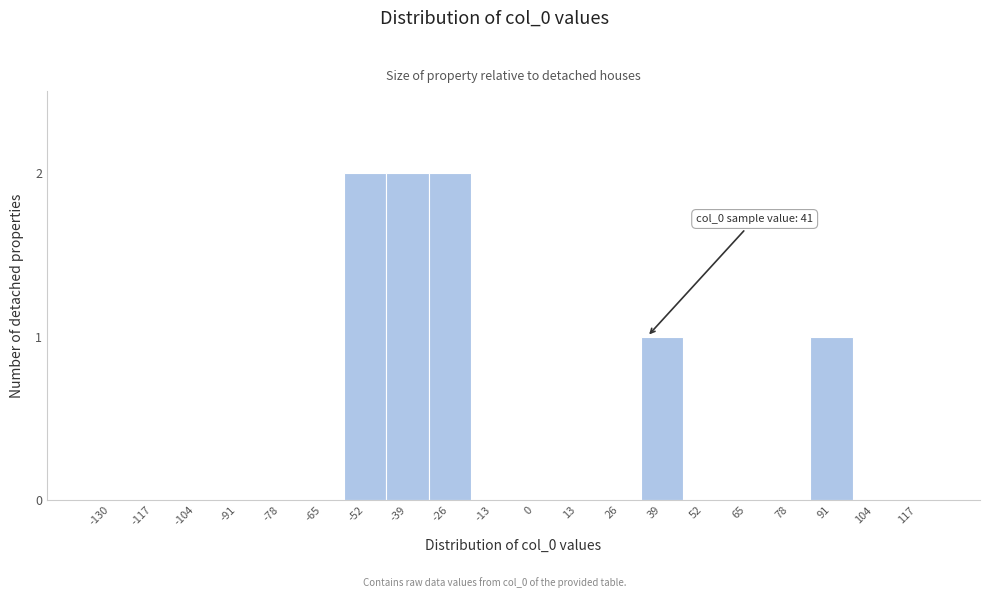

Reading left to right, extract all data points from this chart.

-130=0	-117=0	-104=0	-91=0	-78=0	-65=0	-52=2	-39=2	-26=2	-13=0	0=0	13=0	26=0	39=1	52=0	65=0	78=0	91=1	104=0	117=0